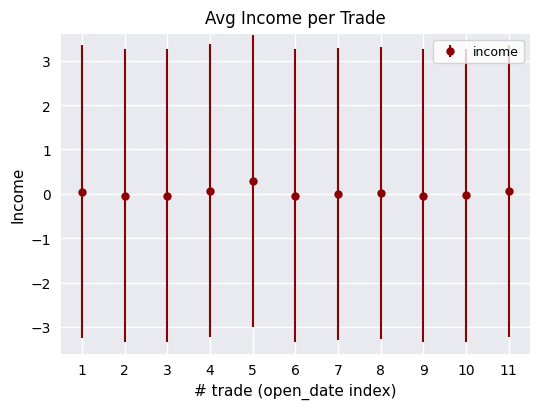

Which label corresponds to the largest value in the chart?

5